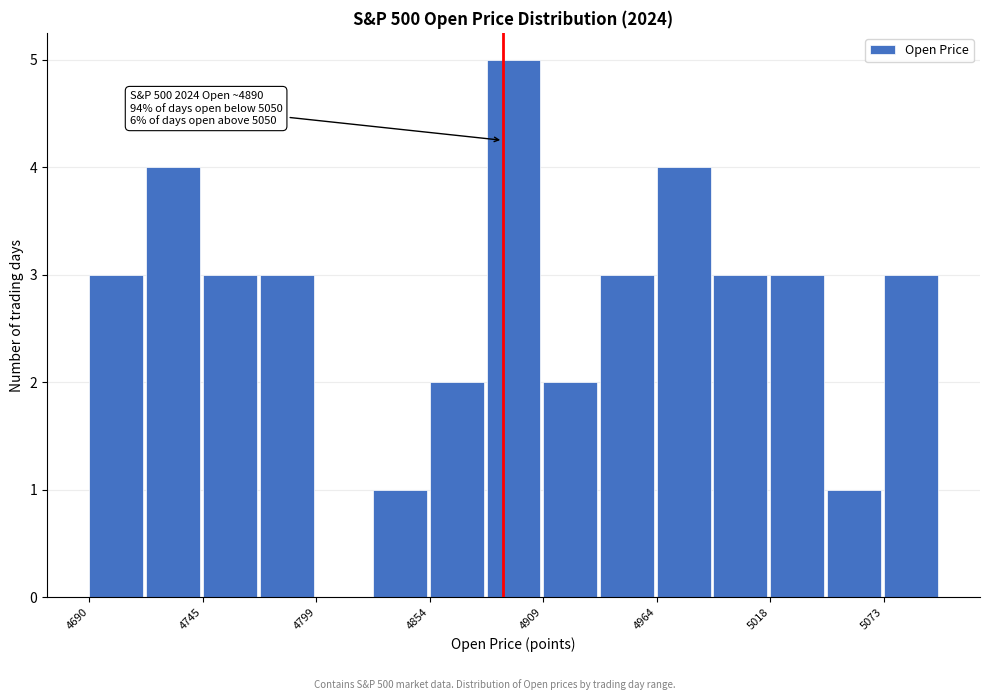

Around what value on the x-axis is the tallest bar? Give the approximate position of its centre, as read against the axis.

4900